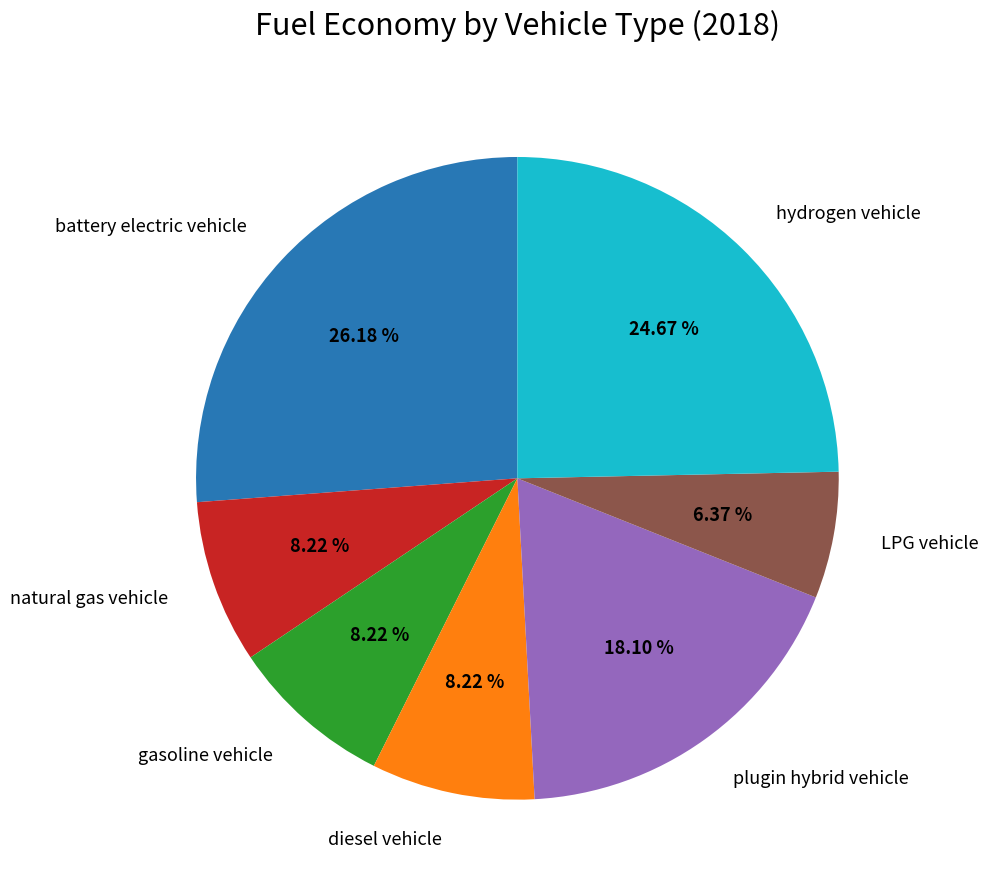

What percentage is NOT represented by plugin hybrid vehicle?

81.9%